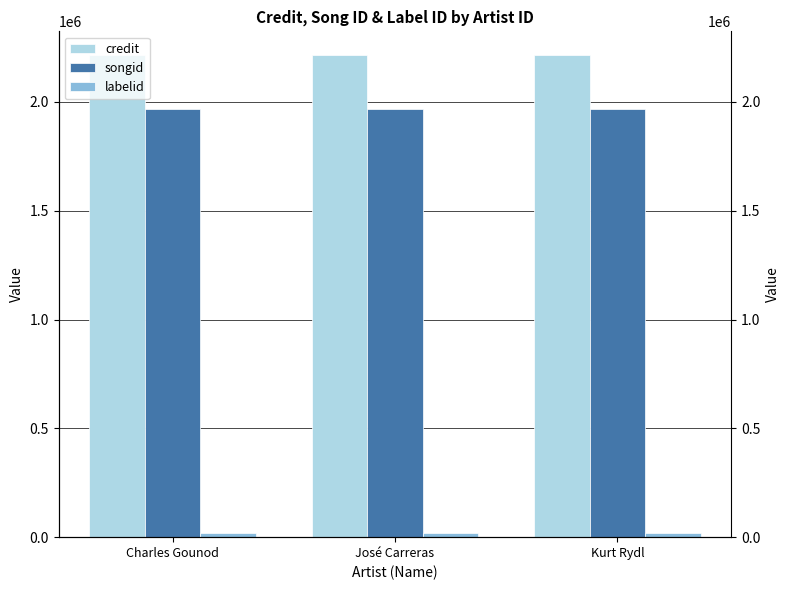

What are all the series names shown in the legend?

credit, songid, labelid